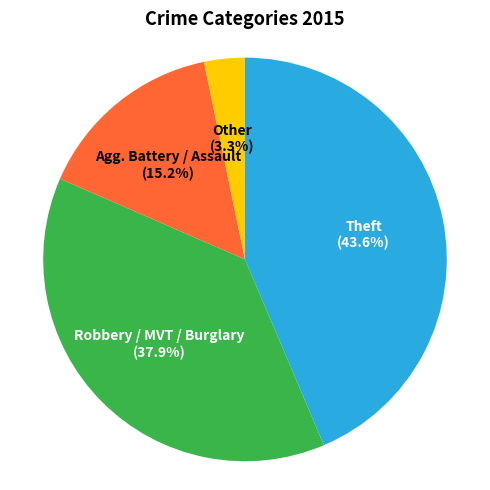

Which has a higher value, Theft or Agg. Battery / Assault?

Theft